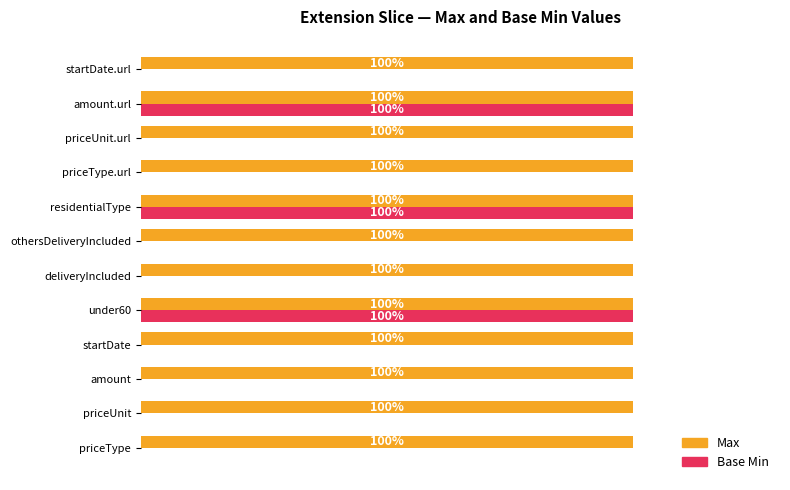

Is the value of Base Min at priceUnit.url greater than the value of Max at amount.url?

No